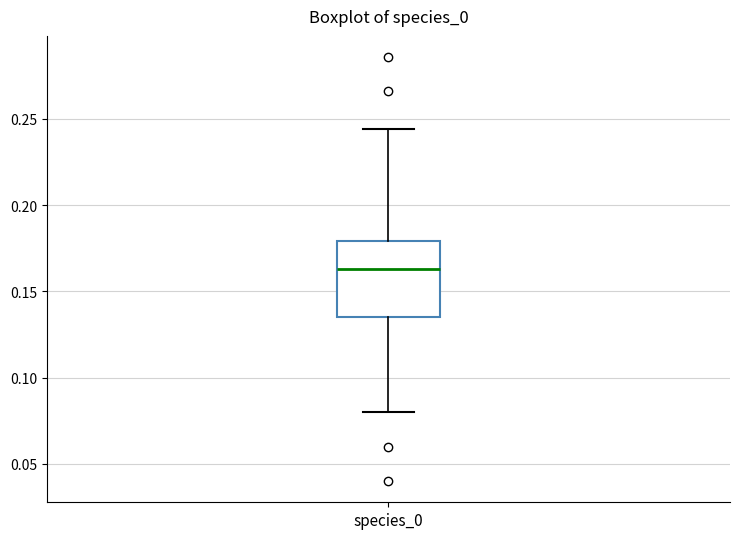

Transcribe this box plot: give where the median line is, the range the box spans, and where the two whiskers end, as read against the y-axis. The values are not printed on the chart, so give them approximately, as read against the axis.

median 0.165, box 0.135 to 0.180, whiskers 0.080 to 0.245